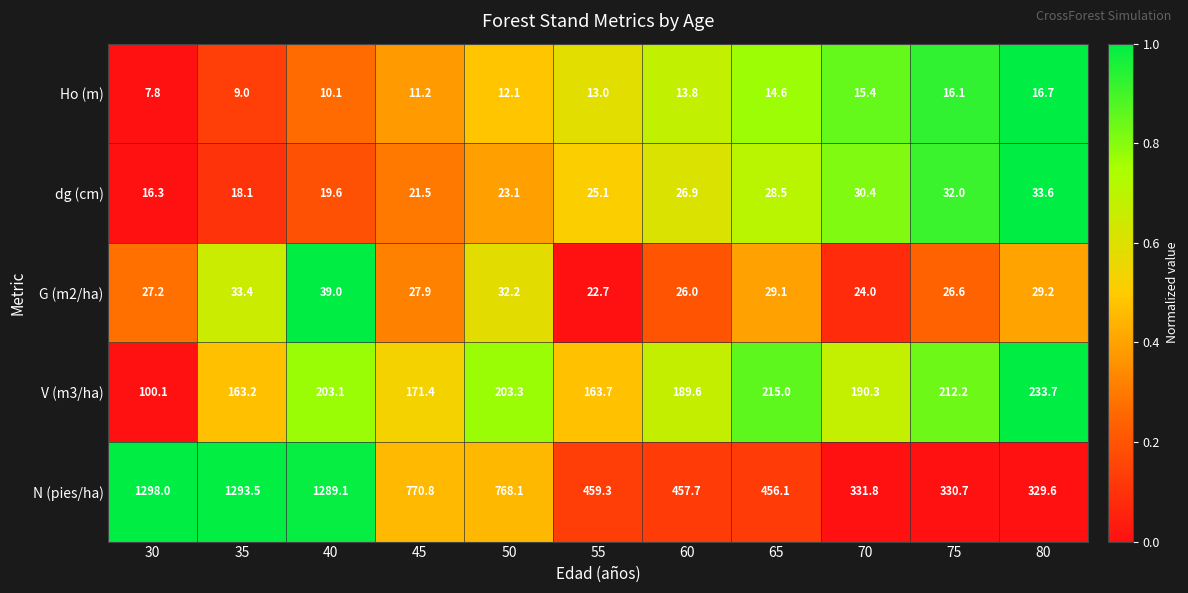

At which label does Ho (m) reach its peak?

80